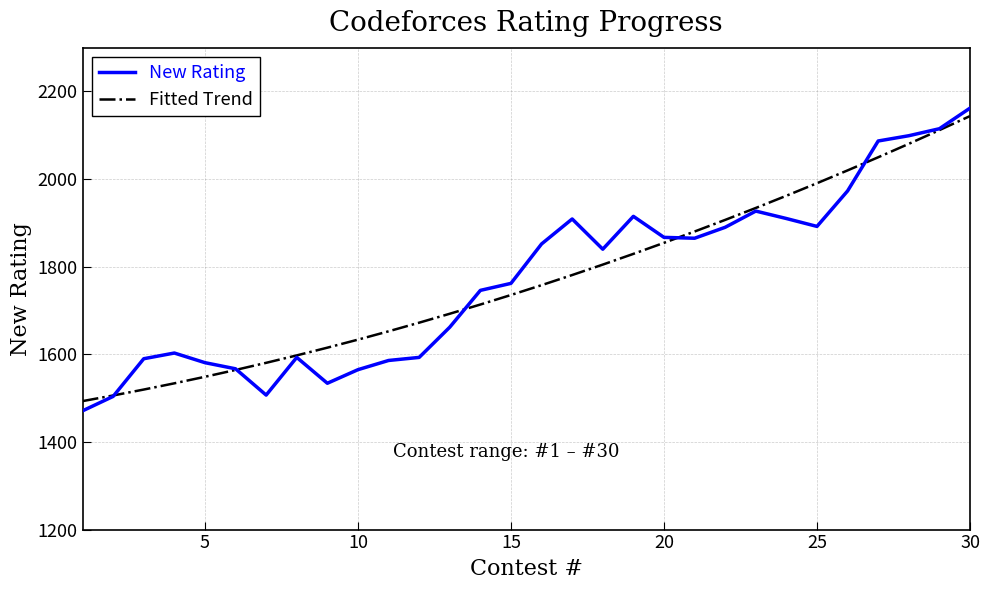

What is the minimum value shown in the chart?

1471.0